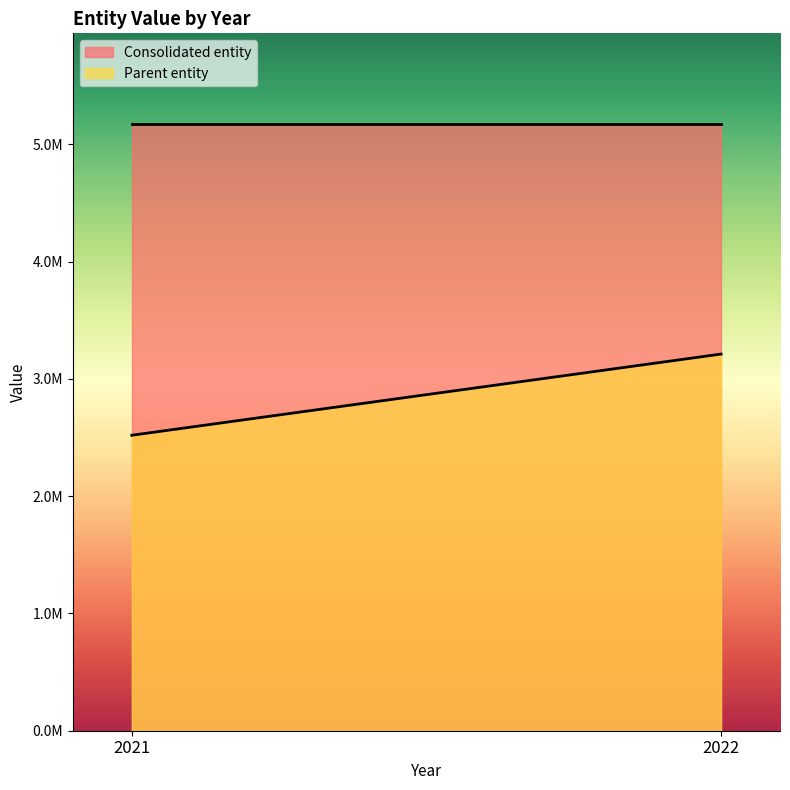

Does the chart have visible grid lines?

No